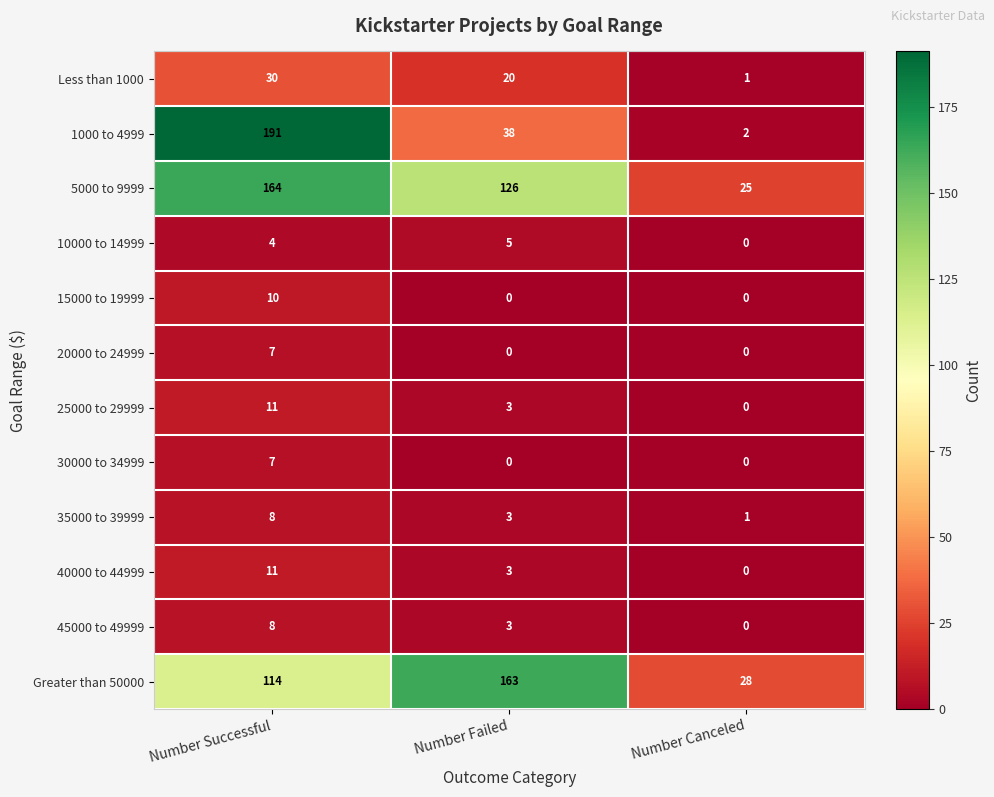

At how many categories does at least one series exceed 173?

1